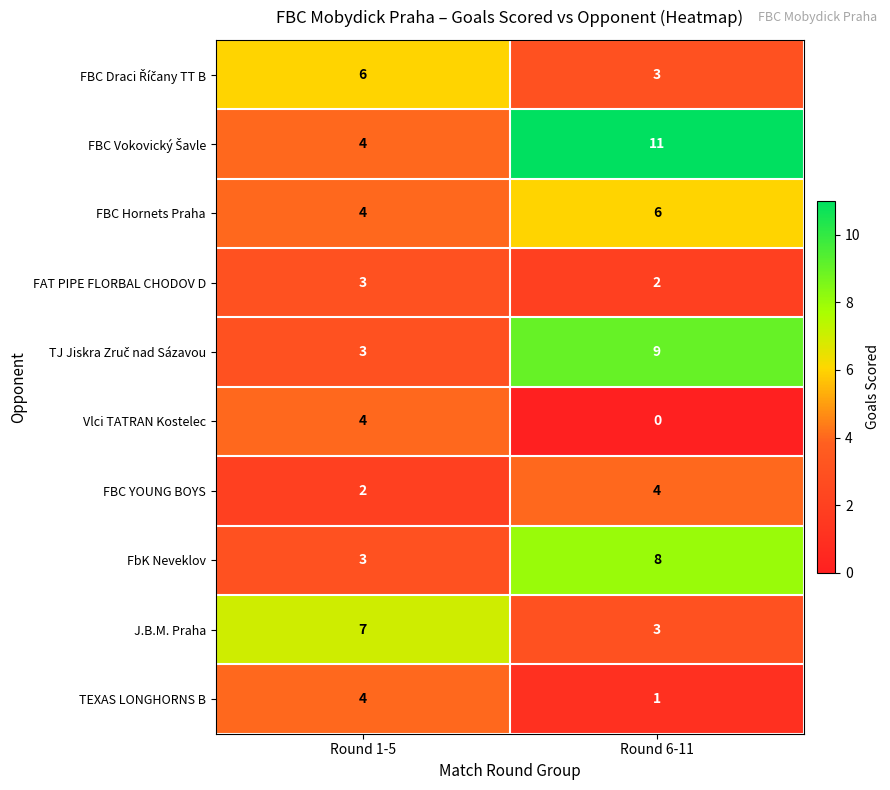

The value of FbK Neveklov at Round 6-11 is 8. True or false?

True